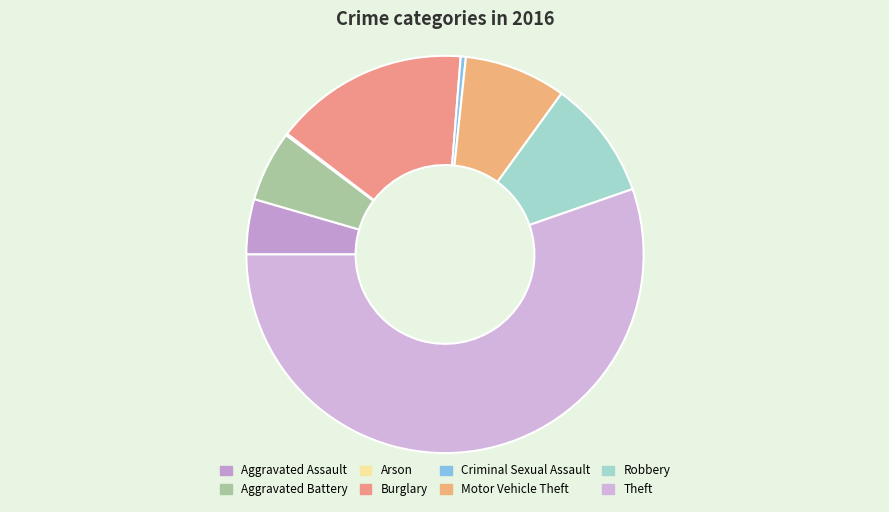

How many segments does this pie chart have?

8